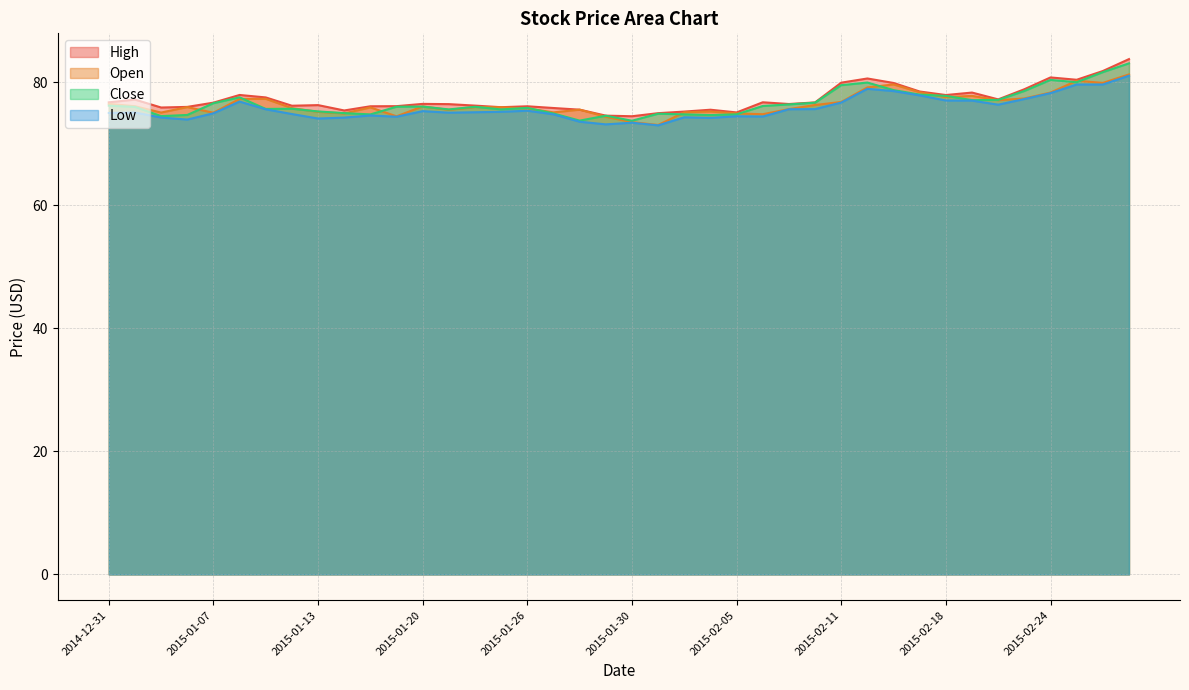

What position from the right is 2015-02-26?

2